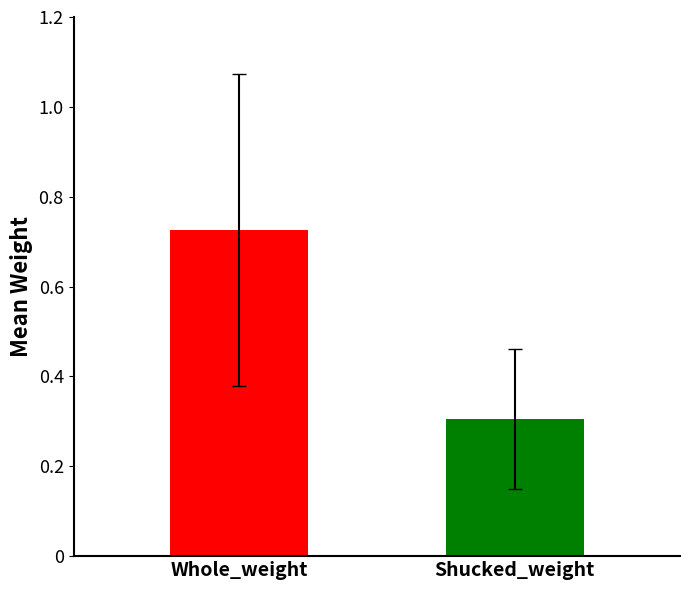

List the series in order of their overall mean, lowest first.

Shucked_weight, Whole_weight